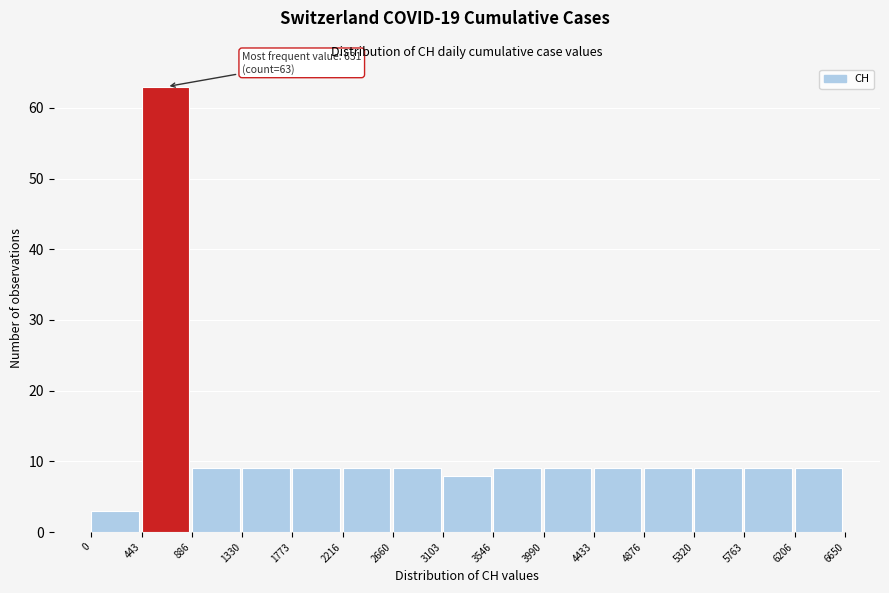

Which range on the x-axis has the tallest bar?

443 to 886